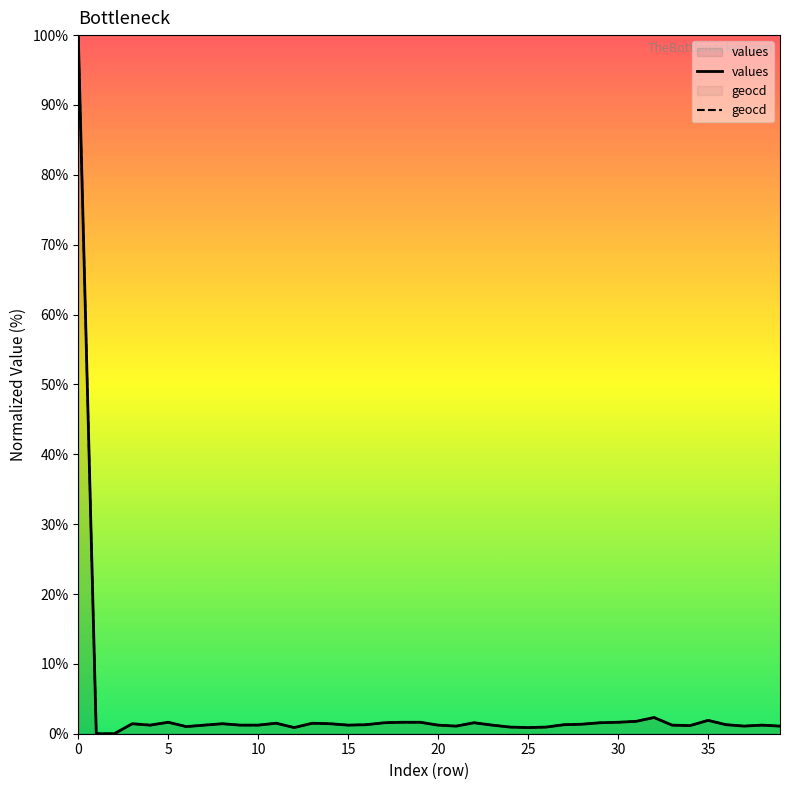

Which series changed the most between 10 and 14?

geocd